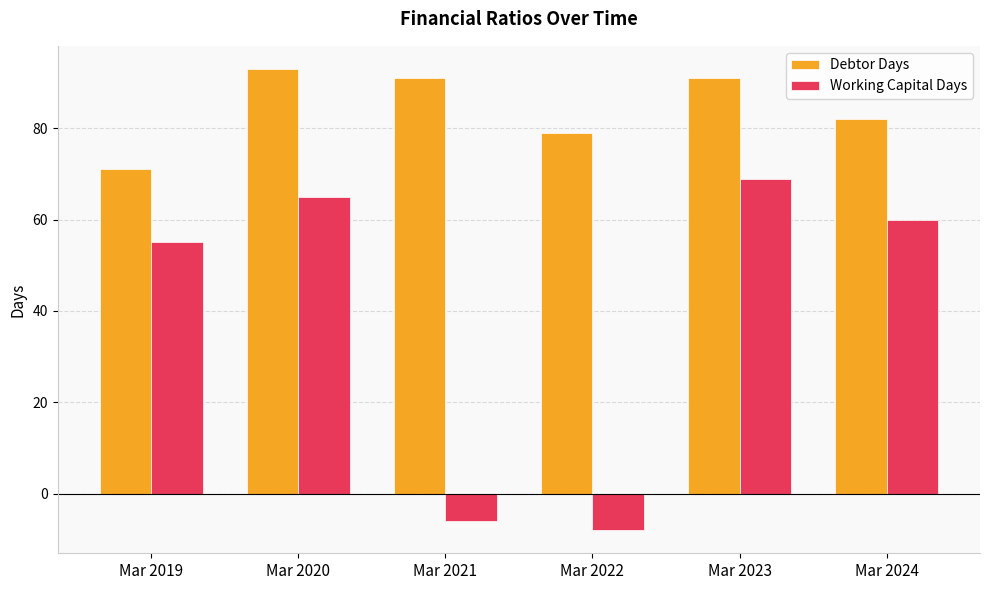

Between Mar 2020 and Mar 2021, which series saw the biggest shift?

Working Capital Days